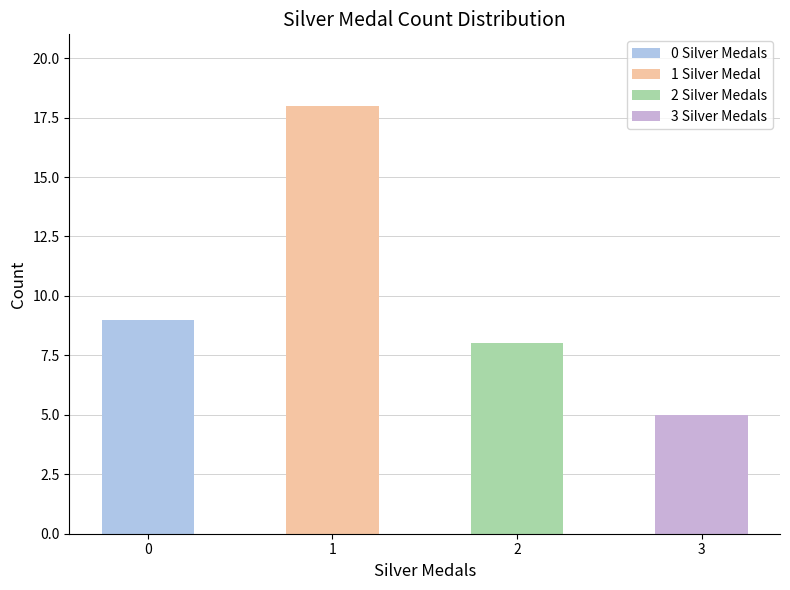

True or false: the data shows 2 at 0.

False